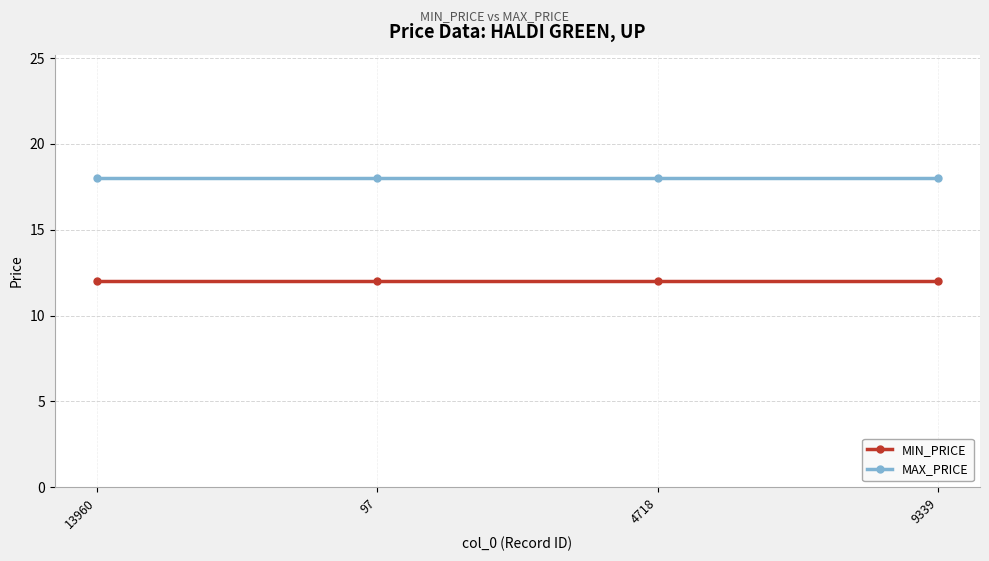

The MAX_PRICE series shows 18 at 97. True or false?

True